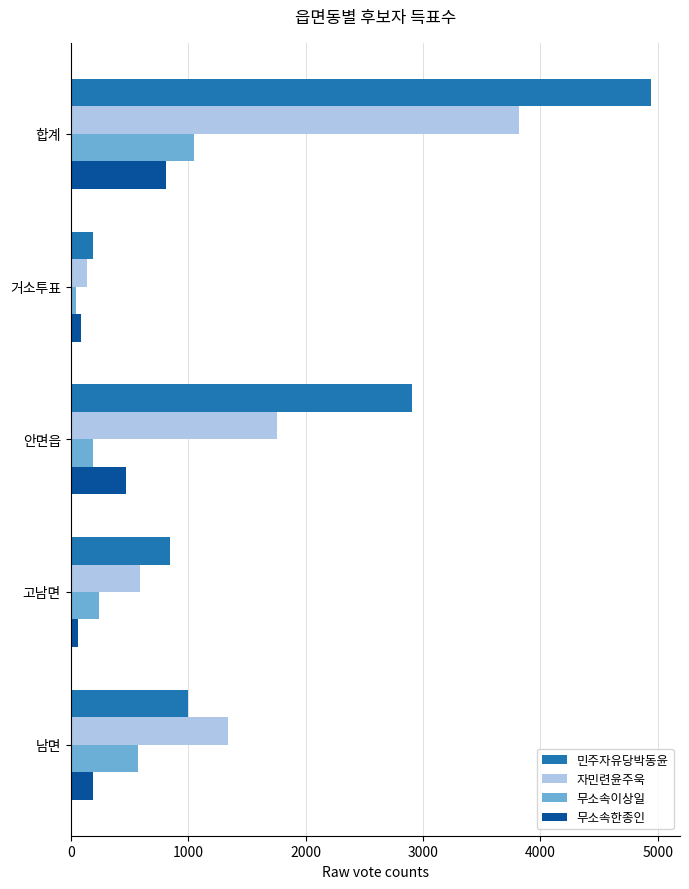

Which series has the widest spread of values?

민주자유당박동윤